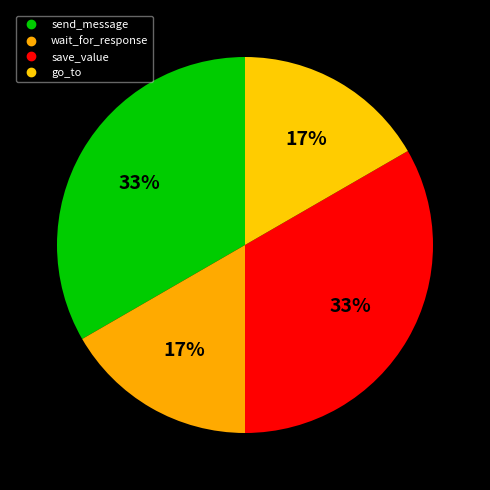

Count the number of slices in the pie.

4